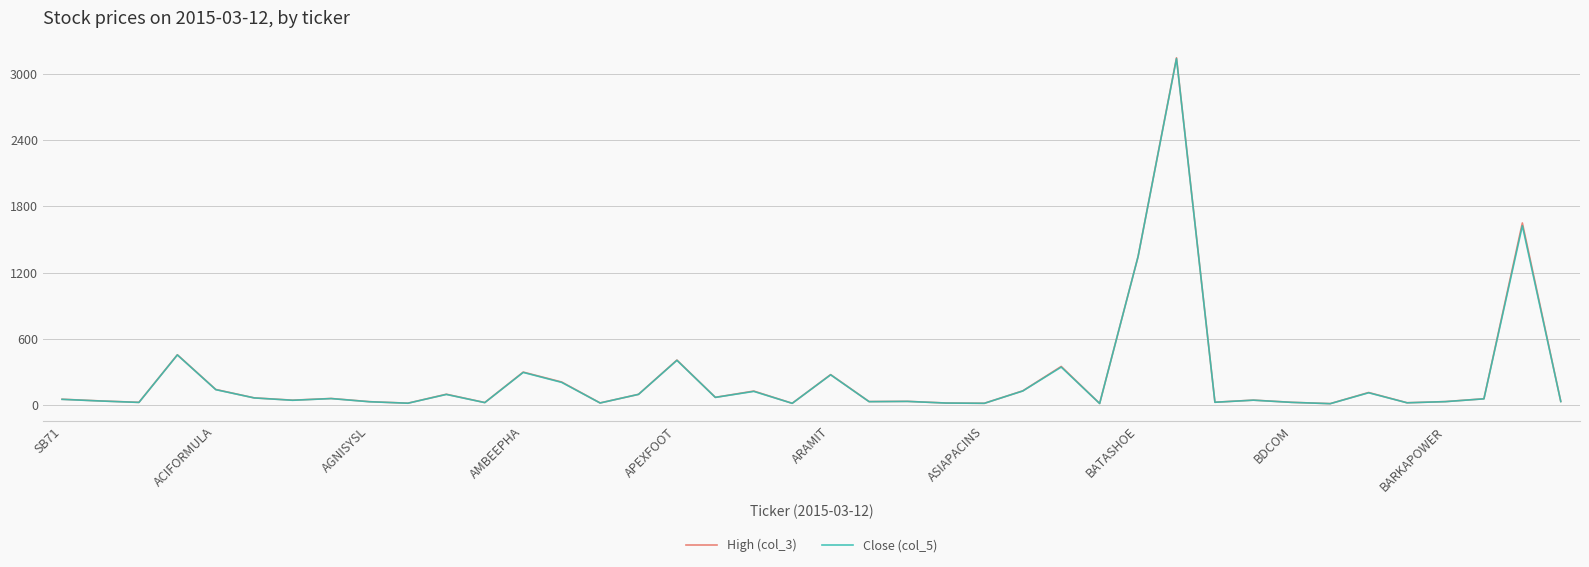

Which series has the largest range (max minus min)?

High (col_3)